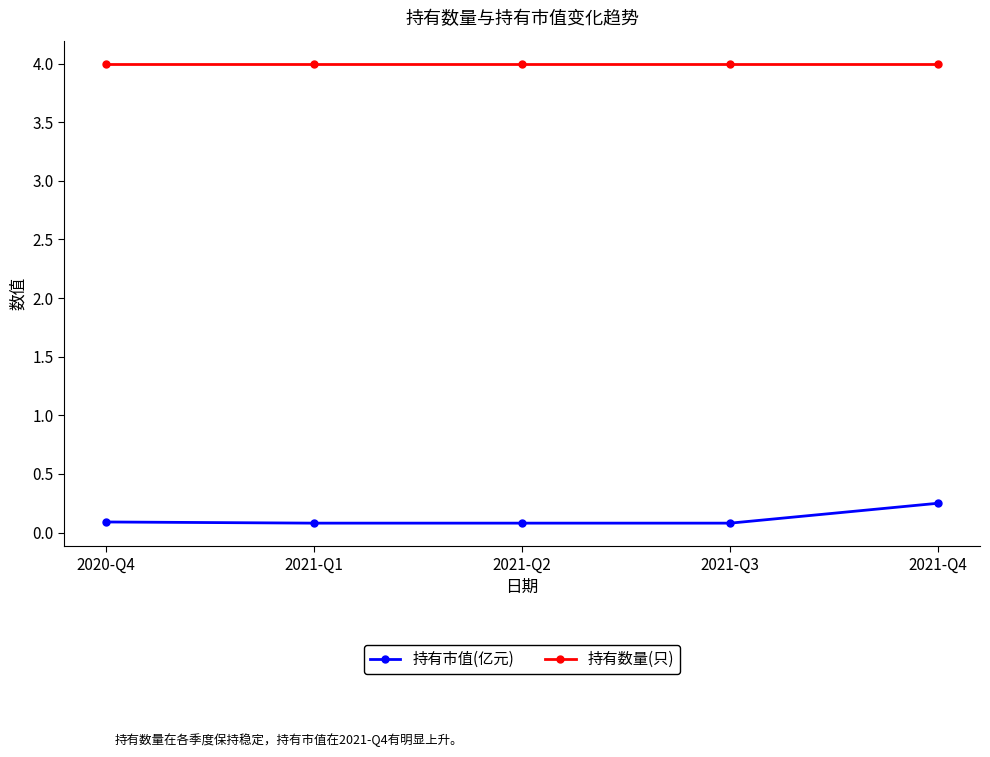

At which category is the sum across all series the highest?

2021-Q4